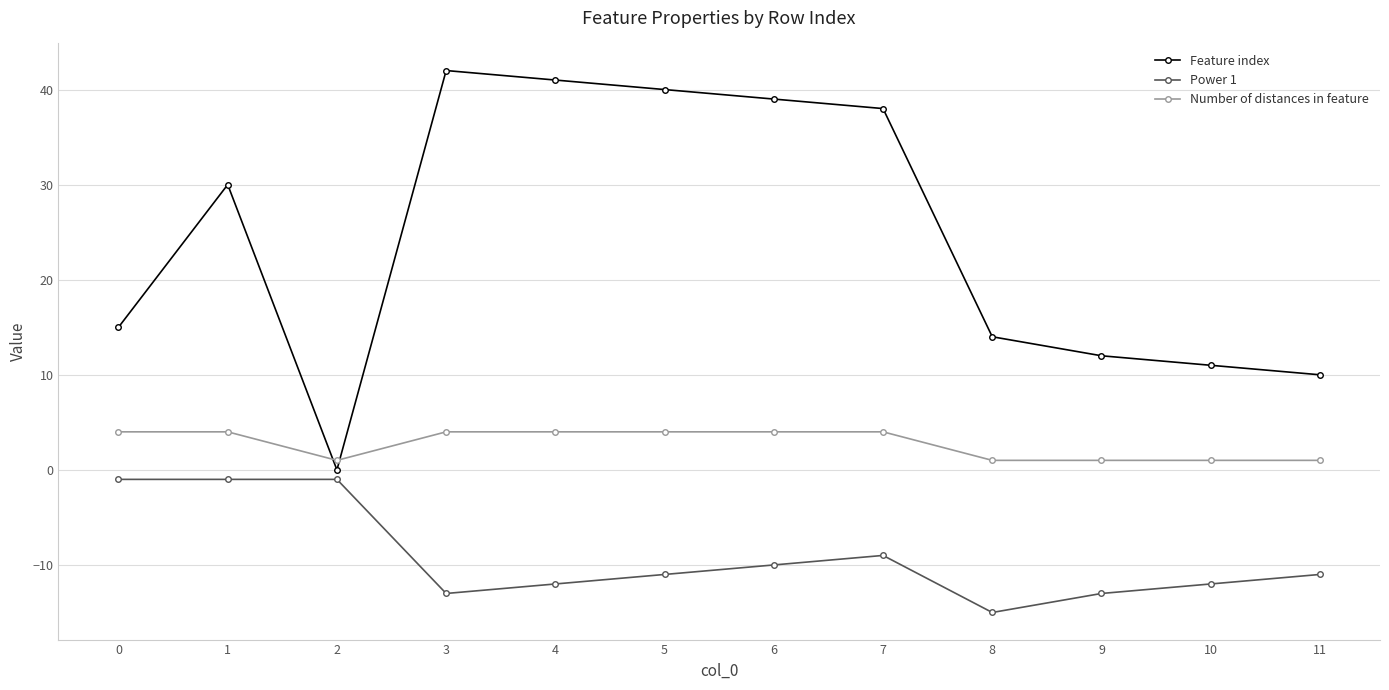

How many categories are shown in the chart?

12